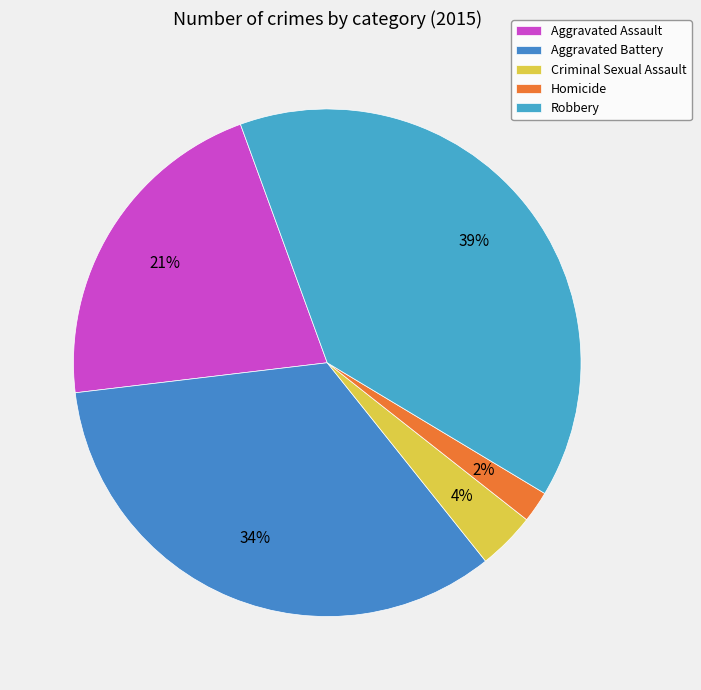

How many segments does this pie chart have?

5